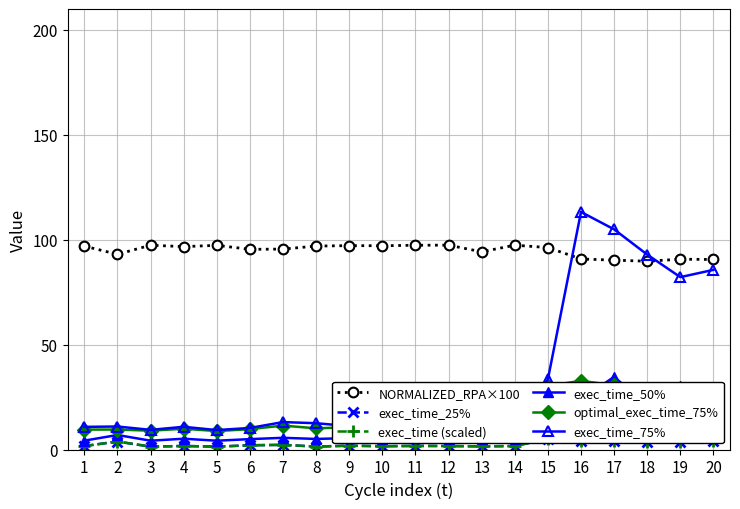

Is it true that exec_time_50% equals 5.2 at 13?

True